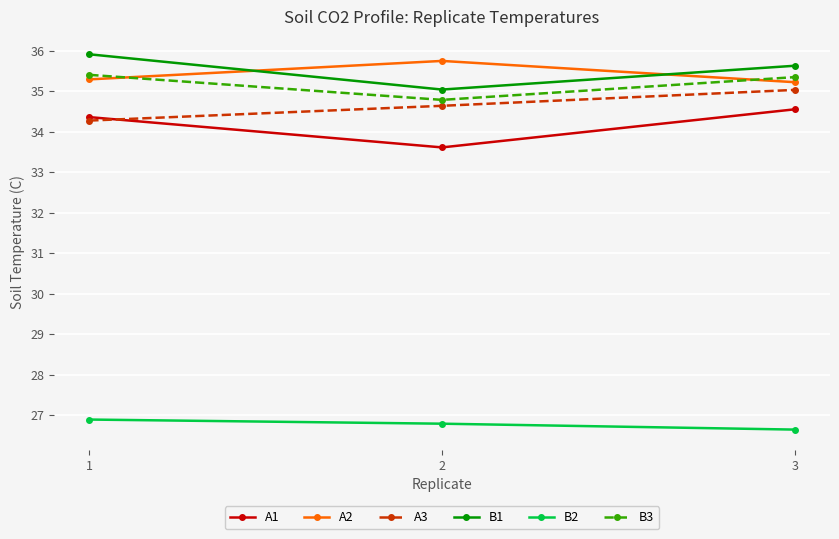

True or false: B2 has a value of 26.9 at 1.

True